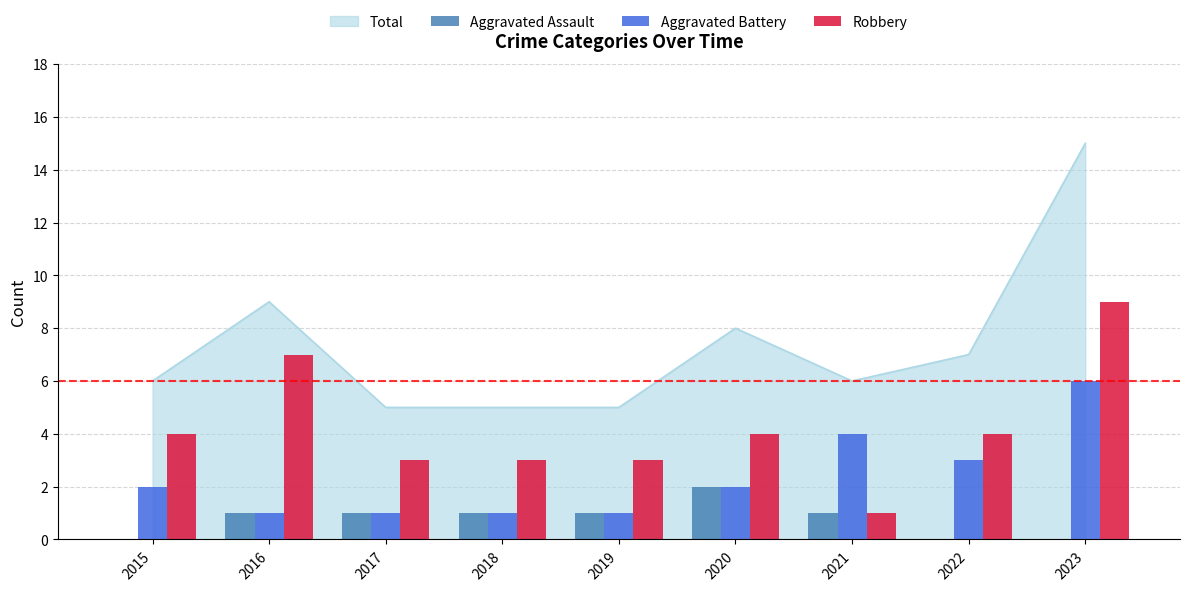

Which label corresponds to the smallest value in the chart?

2015